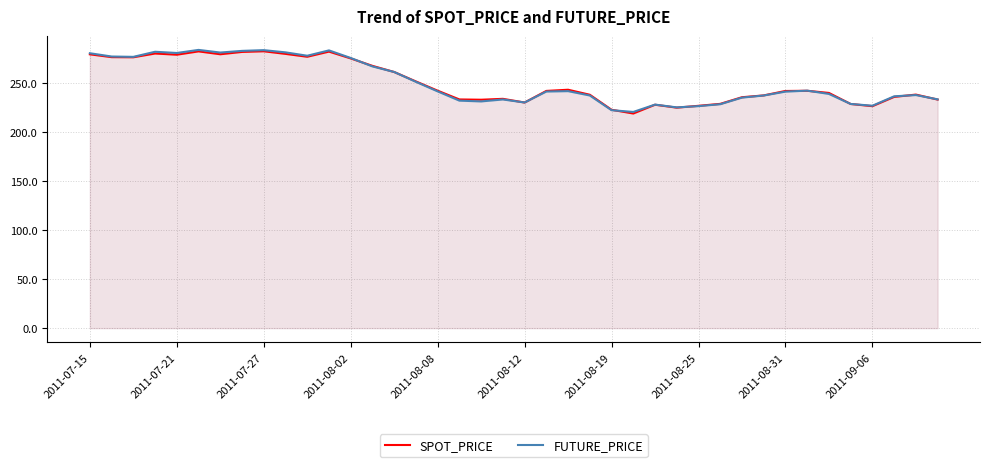

What is the minimum value shown in the chart?

219.2